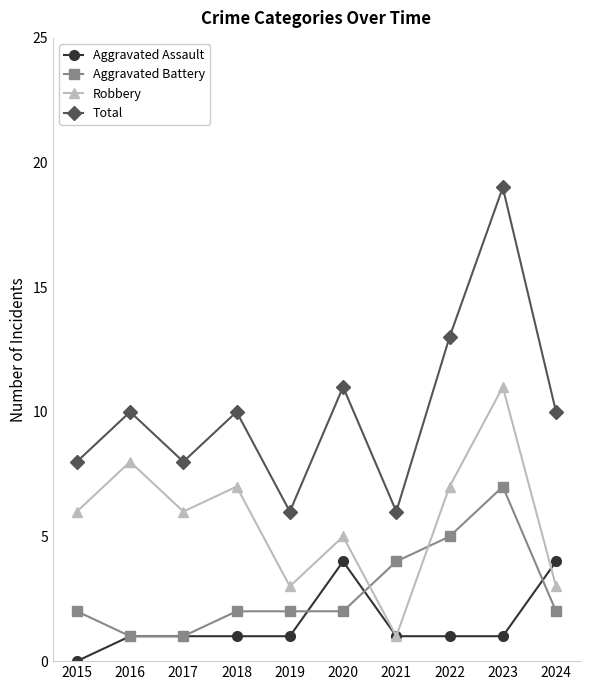

True or false: Aggravated Battery and Robbery cross at least once.

True